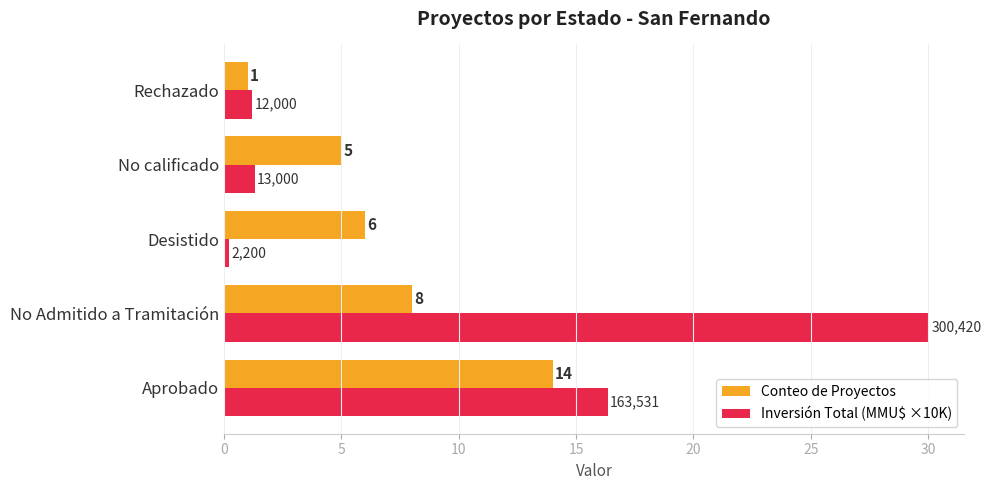

At how many categories does at least one series exceed 17?

1